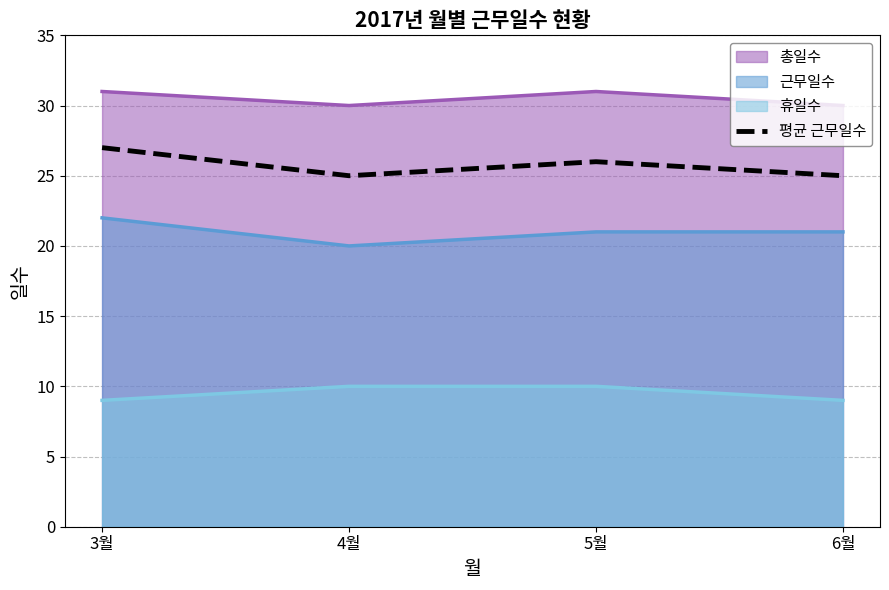

What value does the data have at 4월?

25